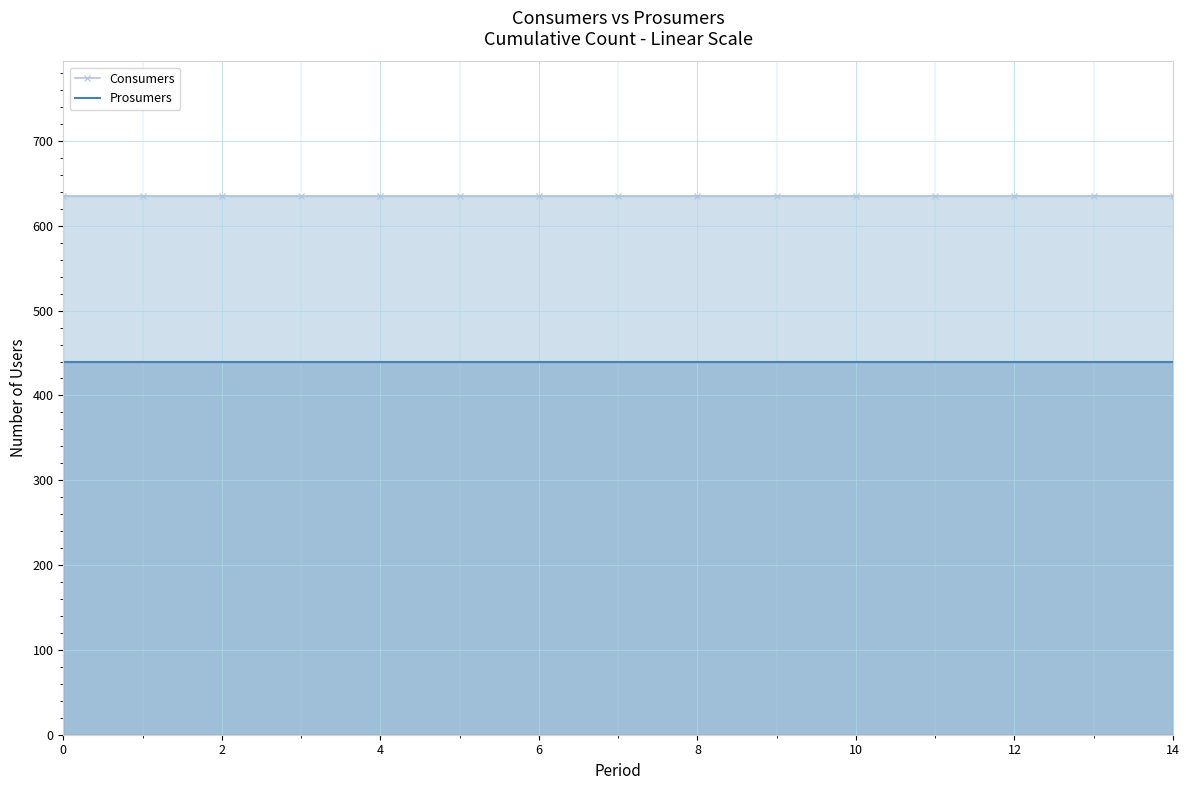

True or false: Prosumers and Consumers intersect in this chart.

False